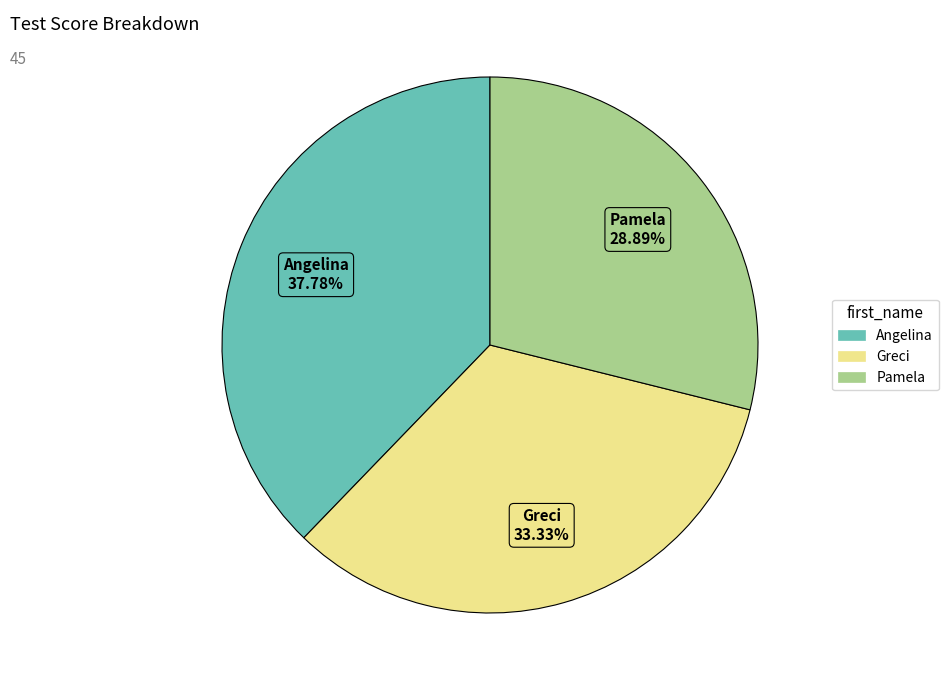

Which category has the smallest portion of the pie?

Pamela